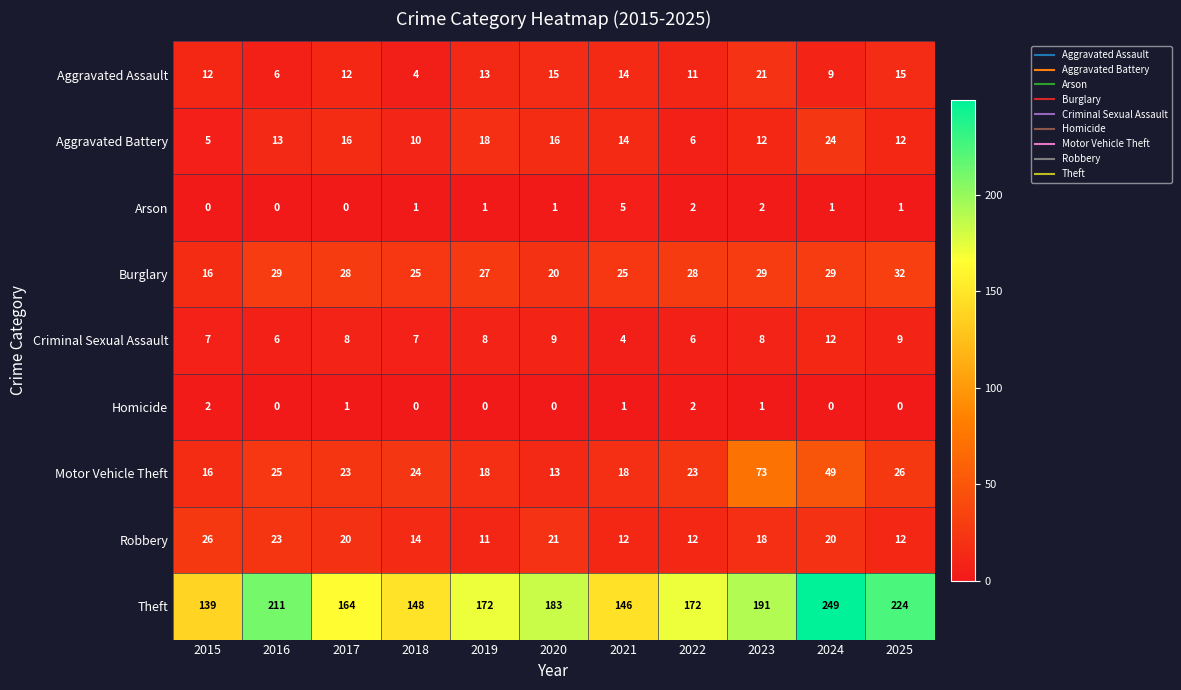

Which series has the largest total across all categories?

Theft